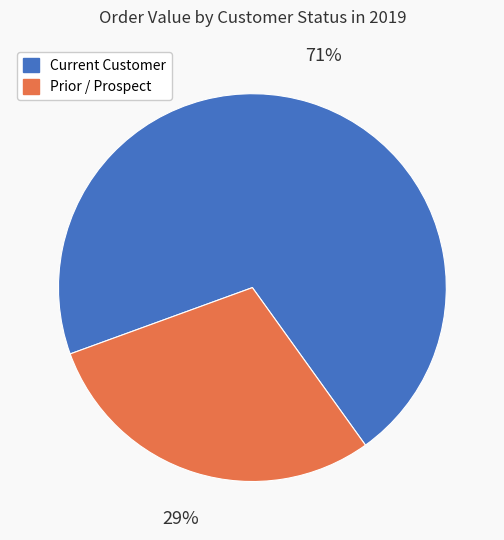

To the nearest percent, what is the average slice percentage?

50%